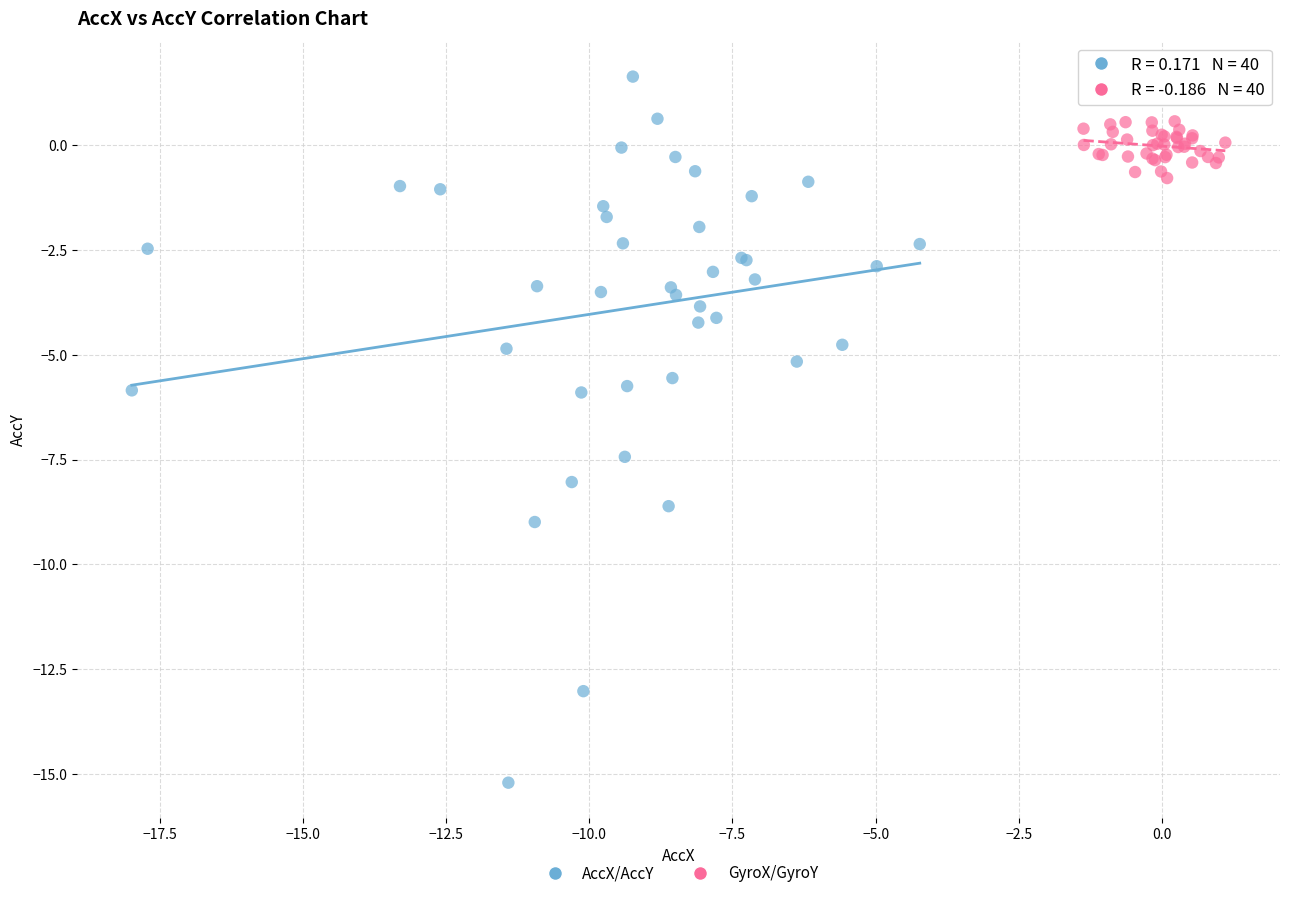

Which series has the widest spread of Y values?

AccX/AccY